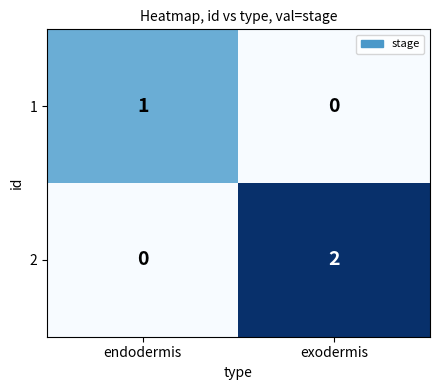

Reading left to right, transcribe all the data shown in this chart.

1: endodermis=1	exodermis=0
2: endodermis=0	exodermis=2